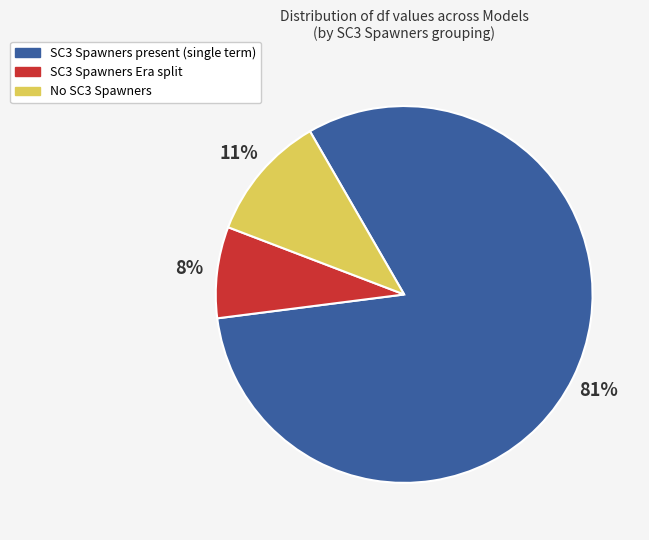

Which slice is the smallest?

SC3 Spawners Era split